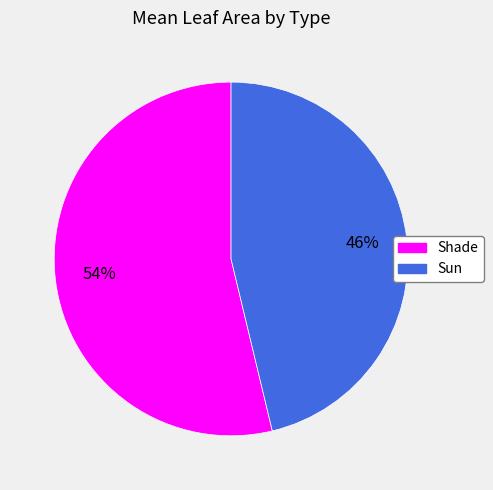

Is there a majority slice in this chart?

Yes